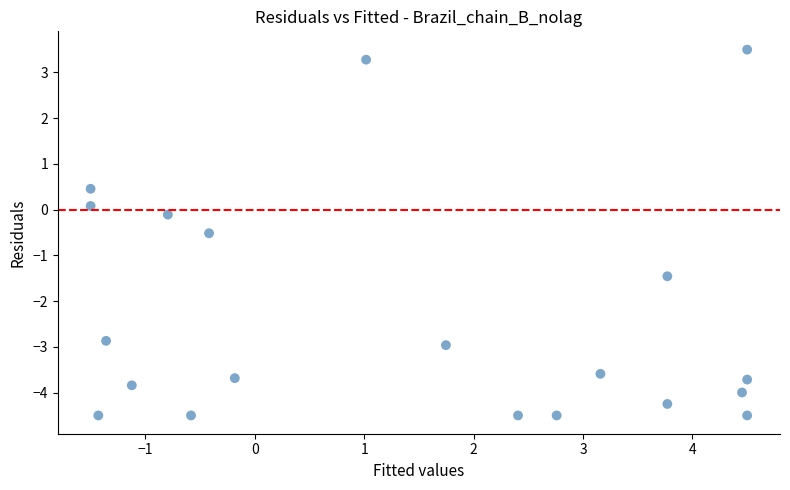

What is the range of X values (max minus min)?

6.0